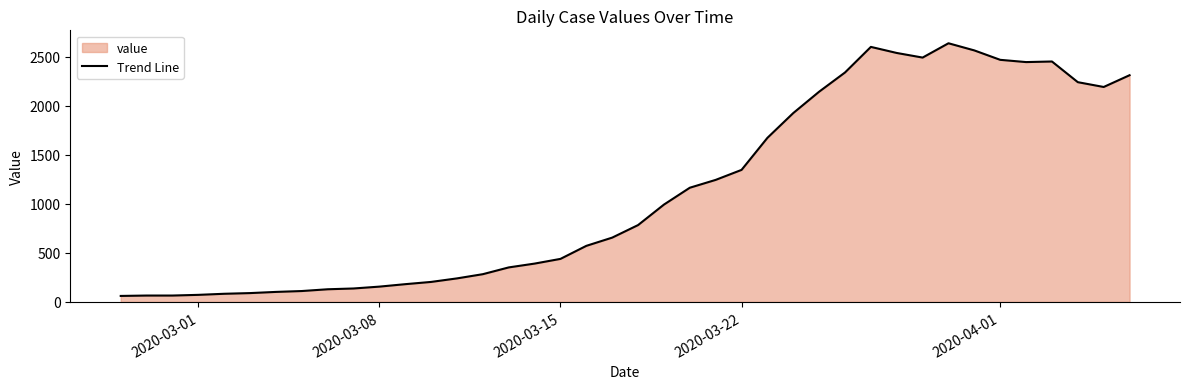

What is the difference between the maximum and minimum values?

2578